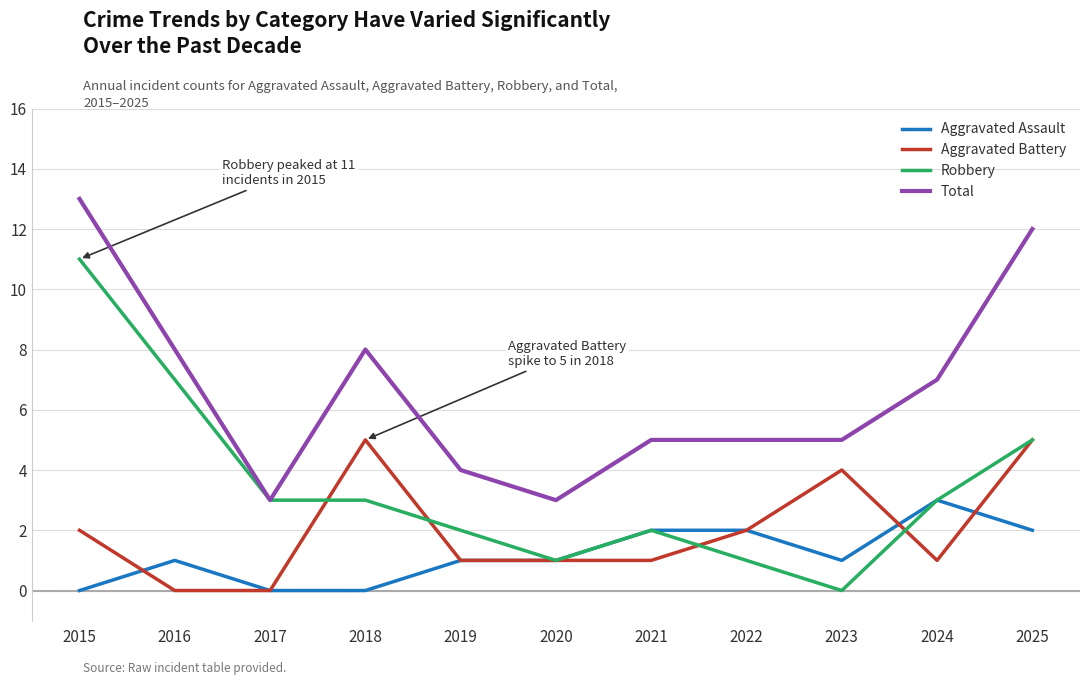

What is the total value across all series at 2021?

10